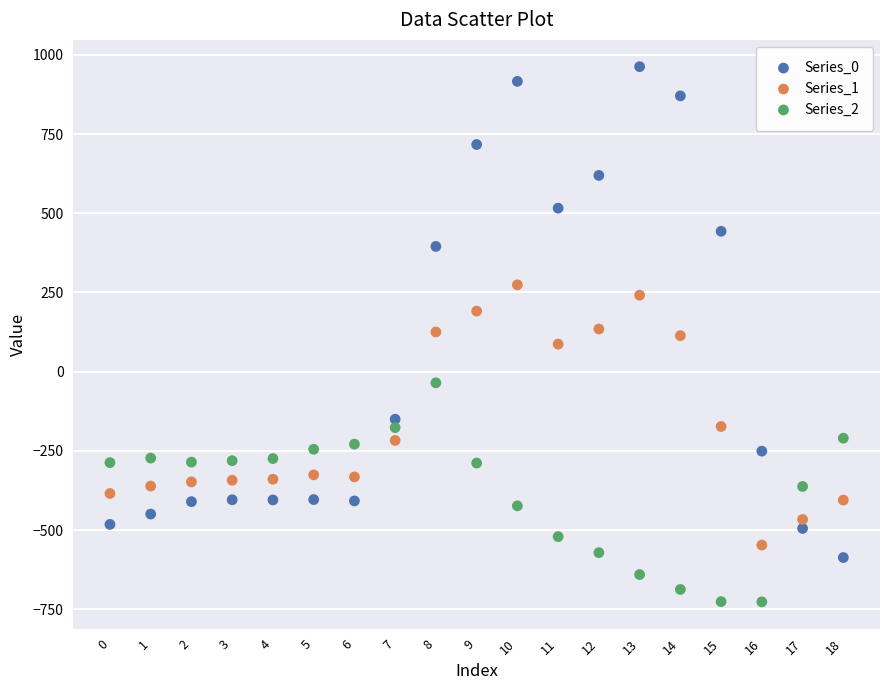

Which series contains the lowest Y value?

Series_2